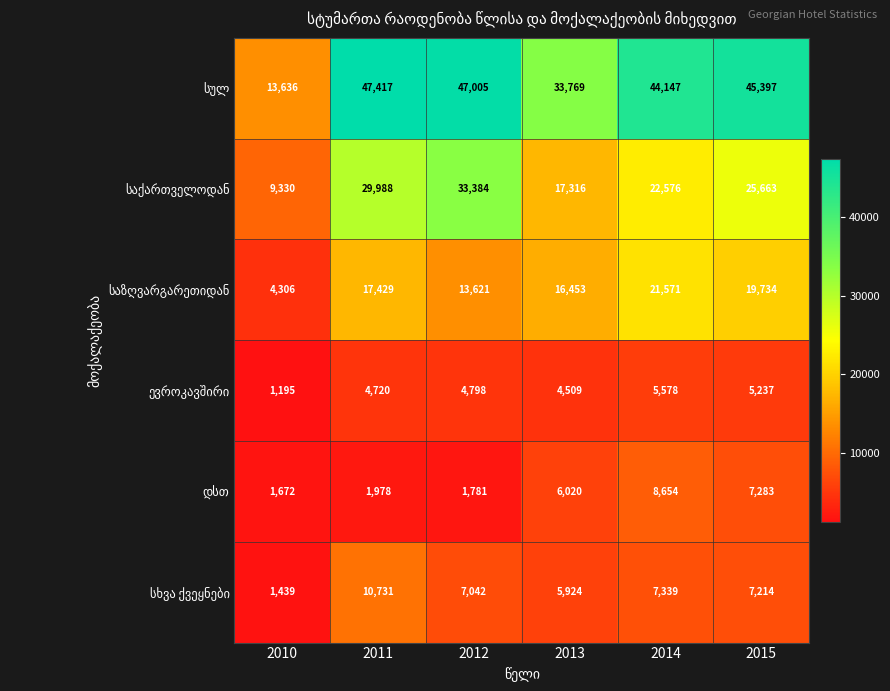

What is the total value across all series at 2015?

110528